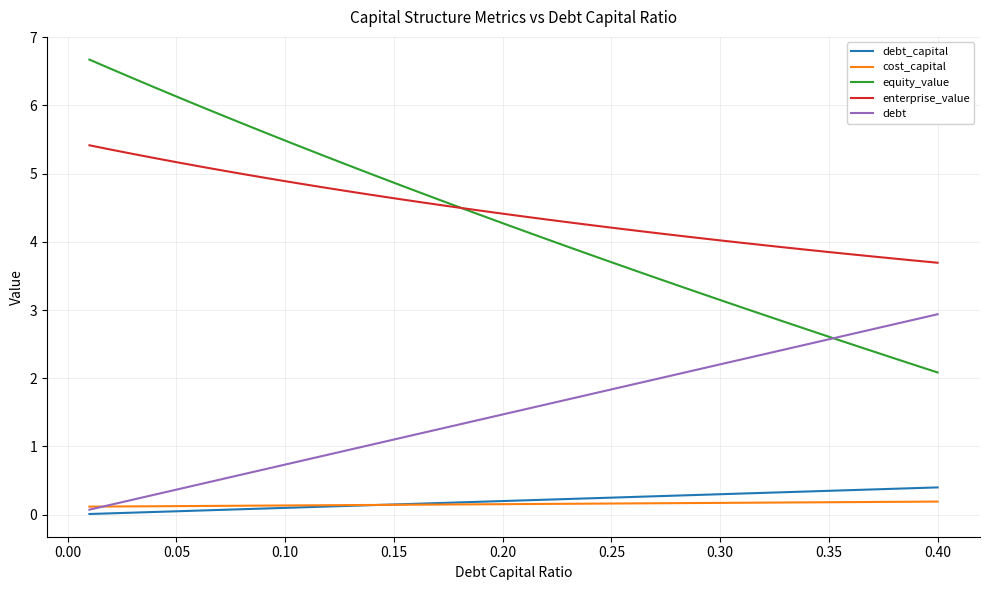

True or false: enterprise_value and cost_capital intersect in this chart.

False